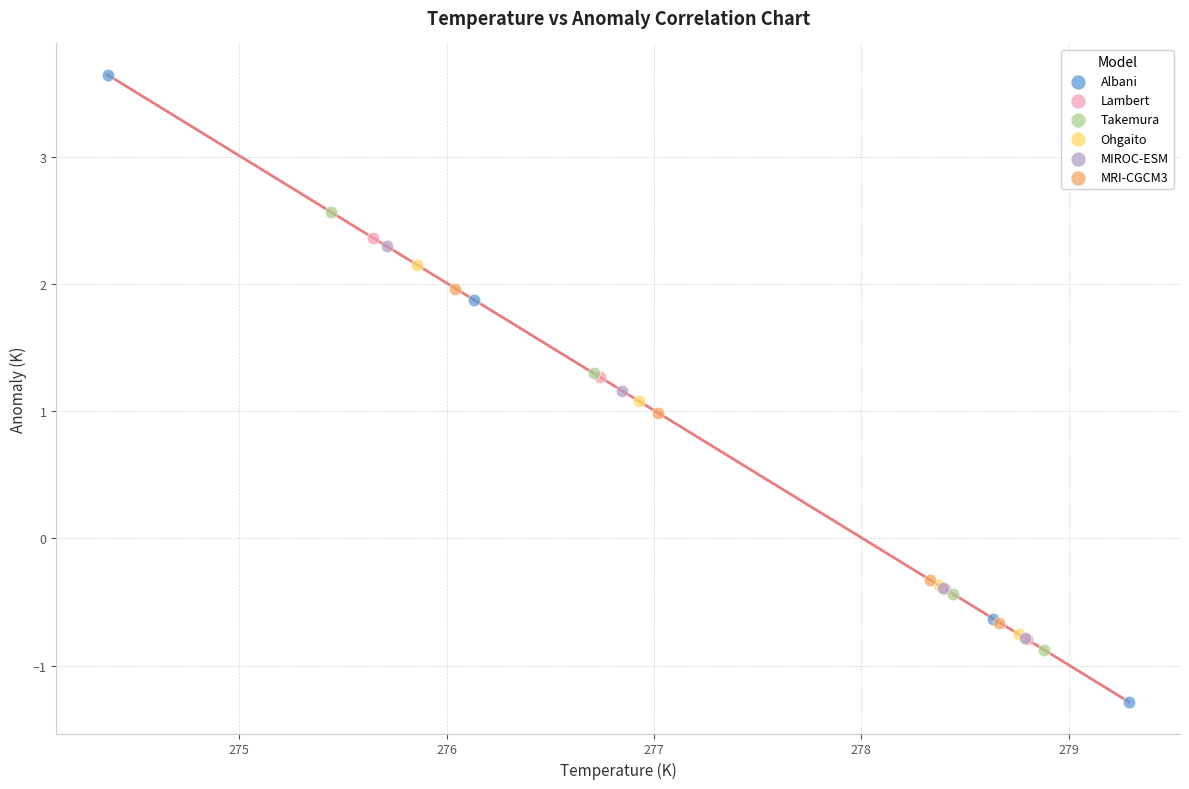

Which series has the widest spread of Y values?

Albani